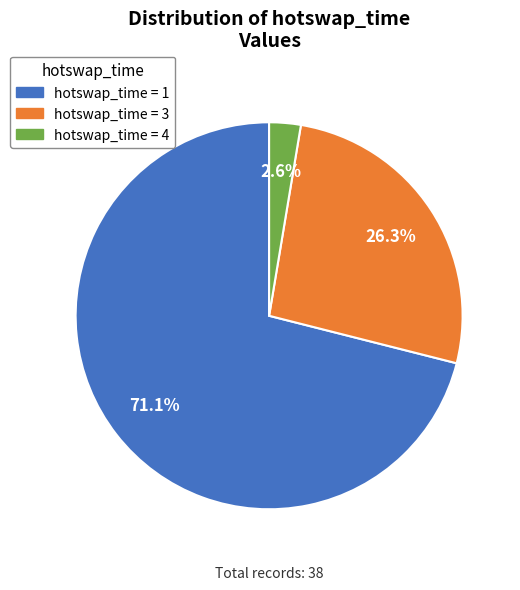

Does any single category account for the majority?

Yes